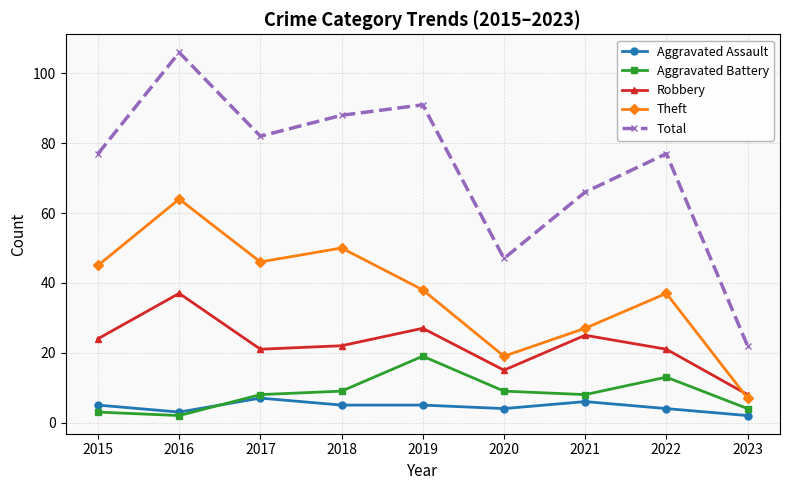

Rank the categories by Theft value from lowest to highest.

2023, 2020, 2021, 2022, 2019, 2015, 2017, 2018, 2016